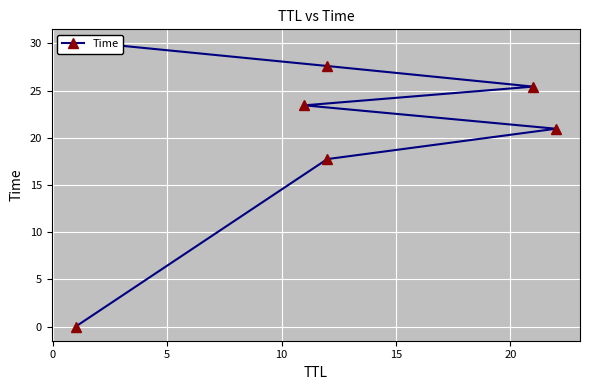

What is the change in value from 0 to 15?

+7.7